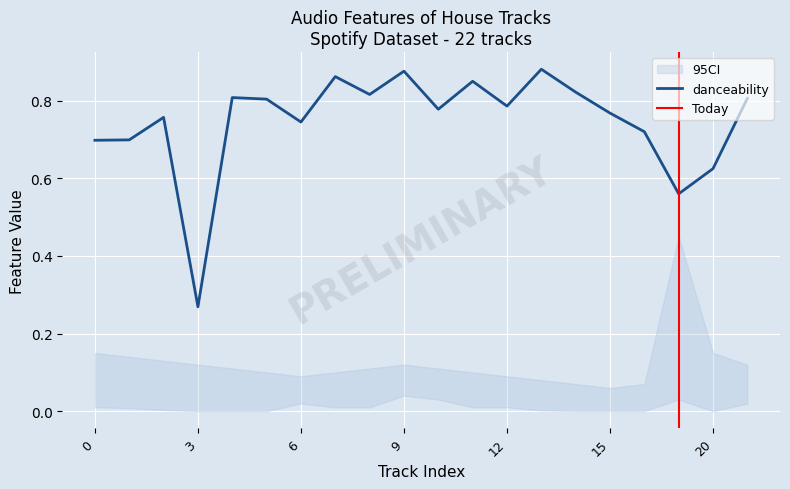

Between 16 and 8, which is larger?

8